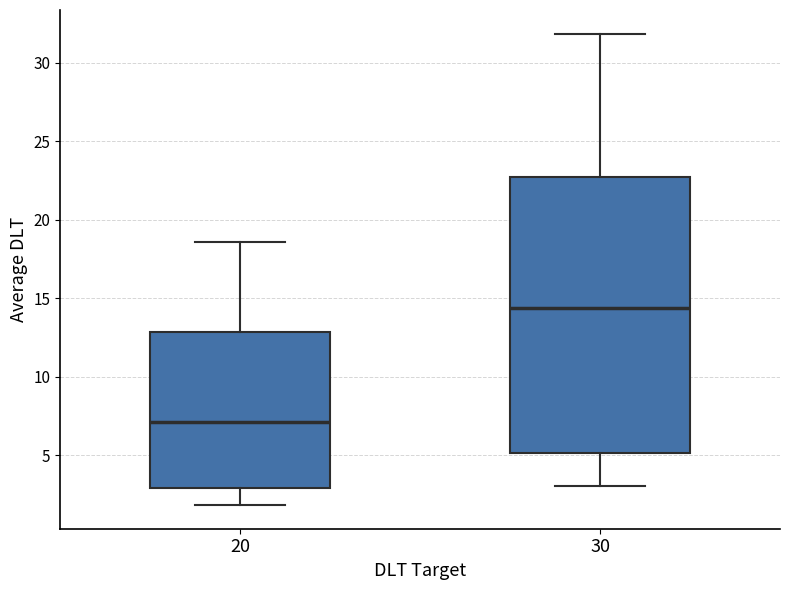

Where is the lower edge of the box at x = 20 on the y-axis? The values are not printed on the chart, so give them approximately, as read against the axis.

3.0